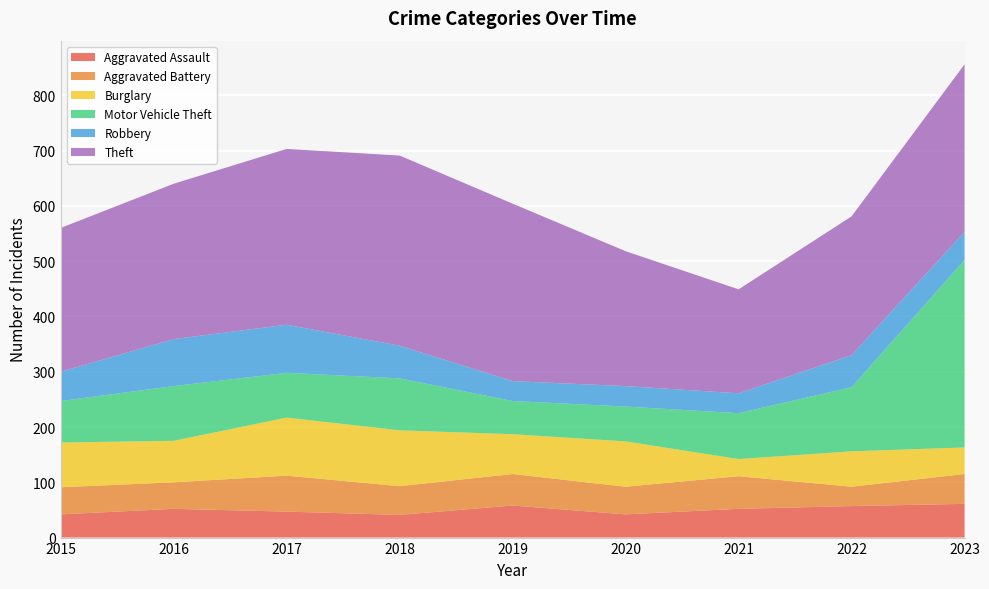

Reading right to left, list all the values displayed in this chart.

Aggravated Assault: 2023=61	2022=57	2021=52	2020=42	2019=58	2018=41	2017=47	2016=52	2015=42
Aggravated Battery: 2023=54	2022=35	2021=59	2020=50	2019=57	2018=52	2017=65	2016=48	2015=49
Burglary: 2023=48	2022=64	2021=31	2020=82	2019=72	2018=101	2017=105	2016=75	2015=81
Motor Vehicle Theft: 2023=339	2022=116	2021=83	2020=63	2019=60	2018=94	2017=81	2016=99	2015=75
Robbery: 2023=51	2022=58	2021=36	2020=37	2019=36	2018=59	2017=87	2016=85	2015=53
Theft: 2023=303	2022=251	2021=188	2020=244	2019=321	2018=344	2017=318	2016=281	2015=260